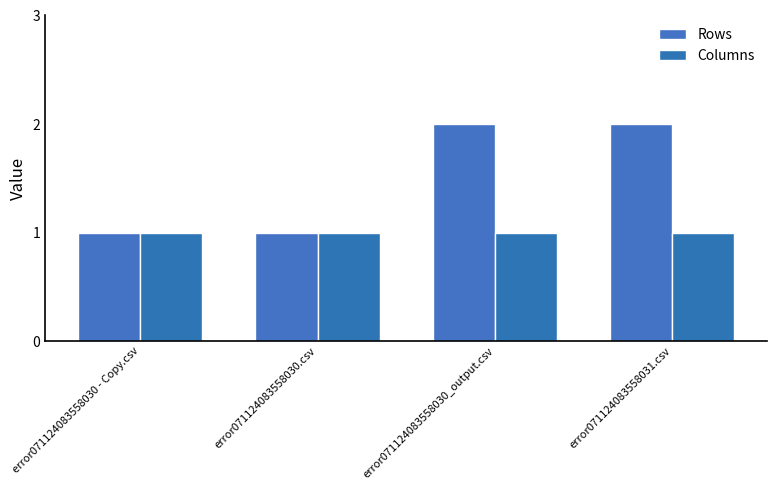

What is the value of the Rows bar at the 3rd from the left?

2